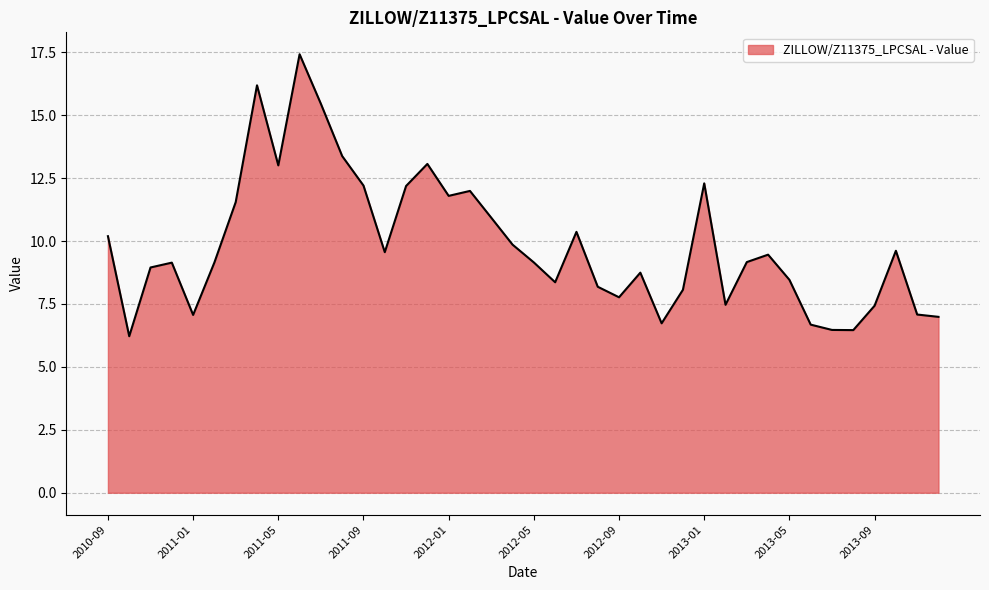

What is the greatest value displayed?

17.4